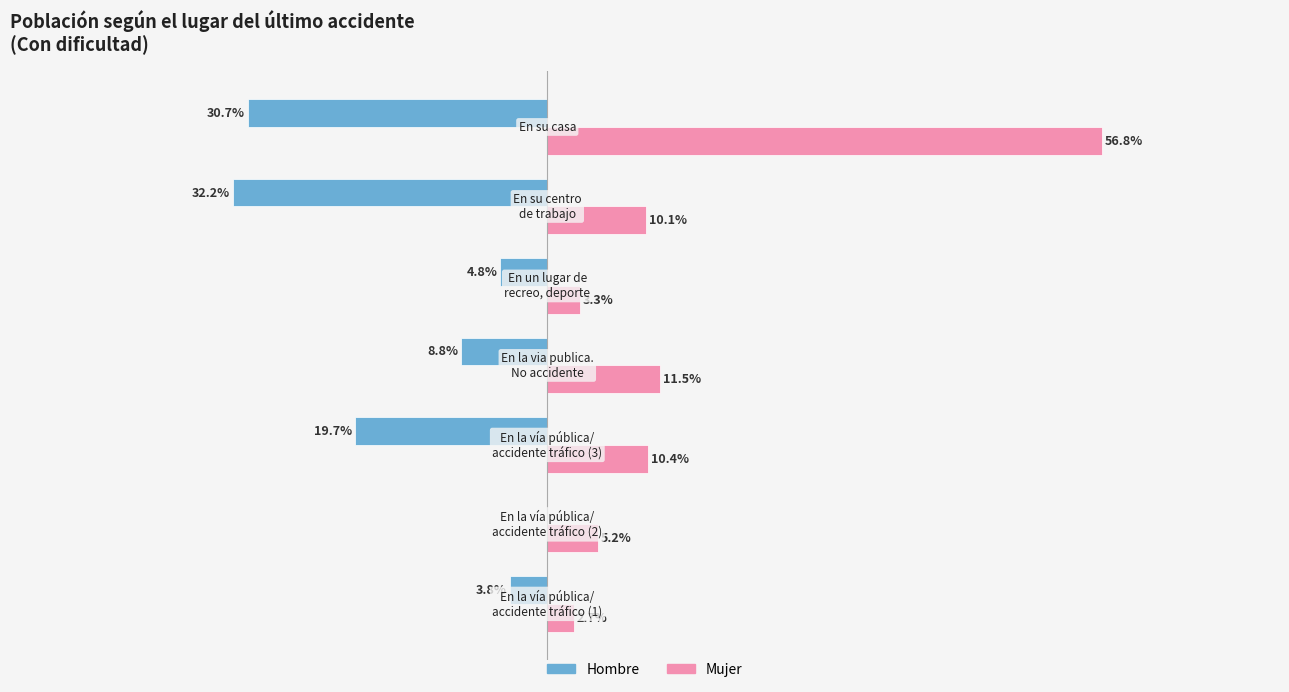

What are all the series names shown in the legend?

Hombre, Mujer